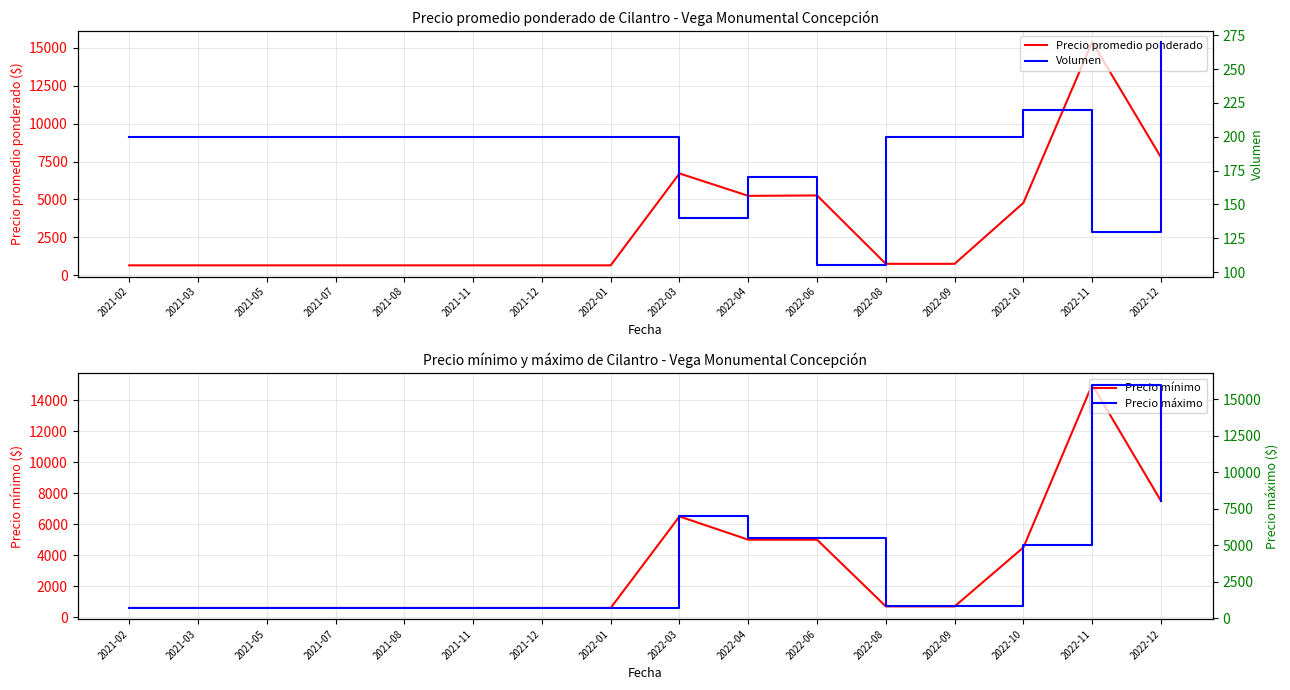

Reading left to right, what are all the values shown in this chart?

Precio promedio ponderado: 2021-02=650	2021-03=650	2021-05=650	2021-07=650	2021-08=650	2021-11=650	2021-12=650	2022-01=650	2022-03=6714	2022-04=5235	2022-06=5261	2022-08=750	2022-09=750	2022-10=4773	2022-11=15385	2022-12=7778
Precio mínimo: 2021-02=600	2021-03=600	2021-05=600	2021-07=600	2021-08=600	2021-11=600	2021-12=600	2022-01=600	2022-03=6500	2022-04=5000	2022-06=5000	2022-08=700	2022-09=700	2022-10=4500	2022-11=15000	2022-12=7500
Volumen: 2021-02=200	2021-03=200	2021-05=200	2021-07=200	2021-08=200	2021-11=200	2021-12=200	2022-01=200	2022-03=140	2022-04=170	2022-06=105	2022-08=200	2022-09=200	2022-10=220	2022-11=130	2022-12=270
Precio máximo: 2021-02=700	2021-03=700	2021-05=700	2021-07=700	2021-08=700	2021-11=700	2021-12=700	2022-01=700	2022-03=7000	2022-04=5500	2022-06=5500	2022-08=800	2022-09=800	2022-10=5000	2022-11=16000	2022-12=8000